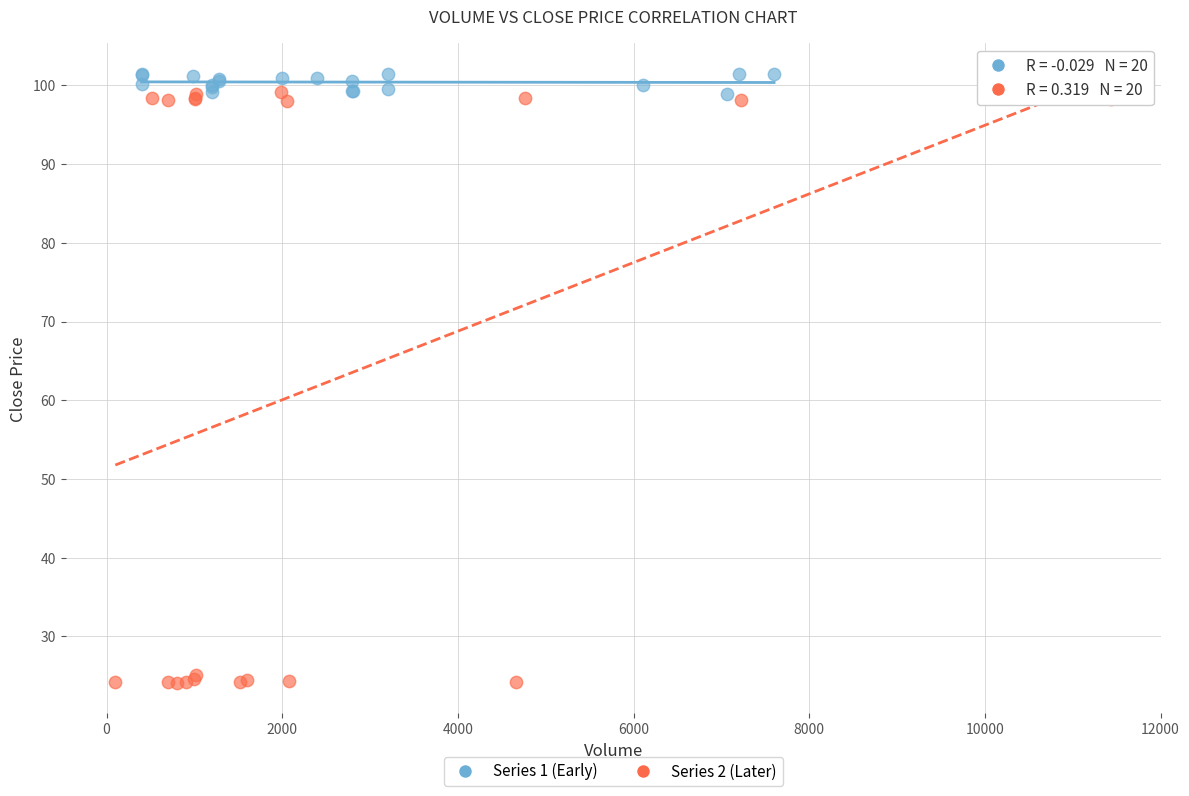

Which series has the largest Y range (max minus min)?

Series 2 (Later)